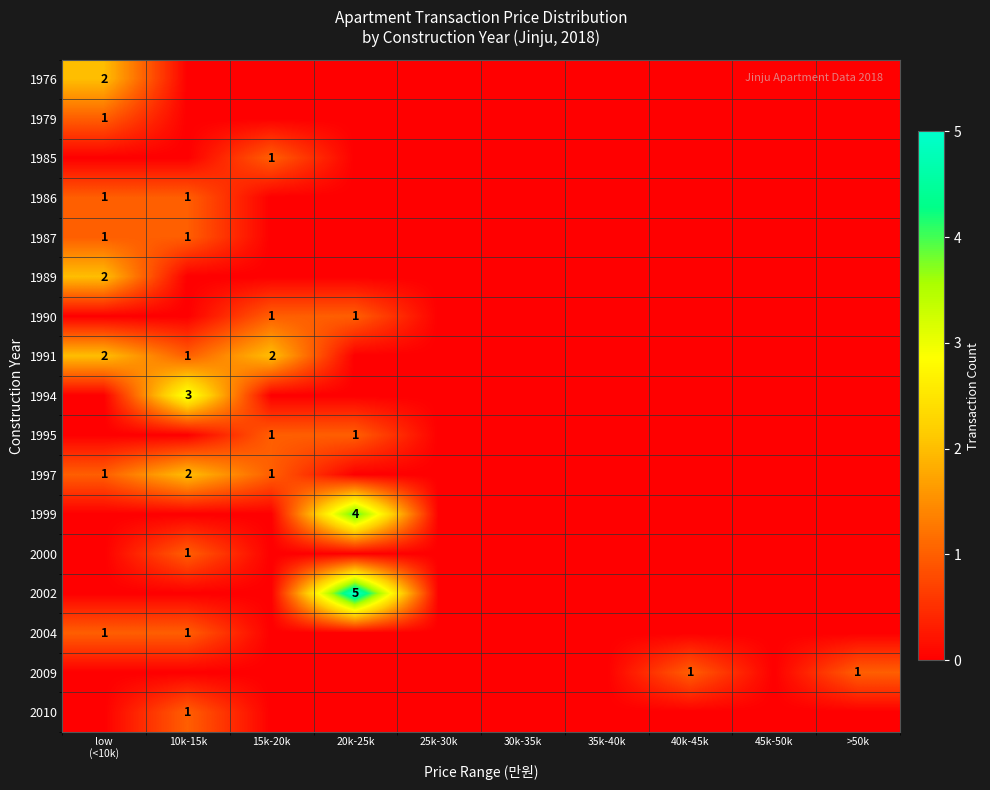

Is the value of 2002 at 20k-25k greater than the value of 1995 at 15k-20k?

Yes